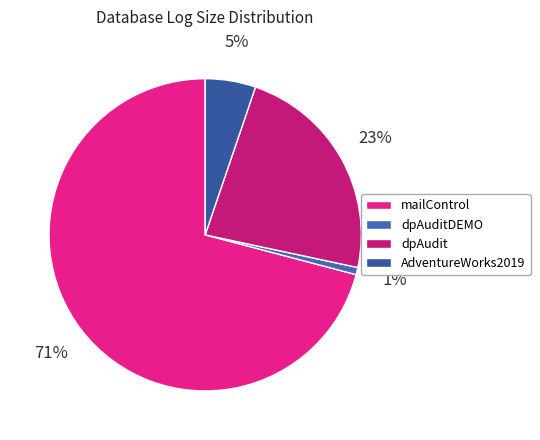

The dpAuditDEMO slice represents 1% of the pie. True or false?

True